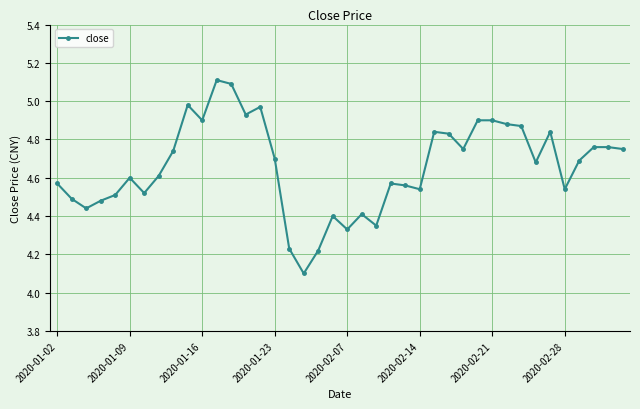

What is the minimum value shown in the chart?

4.1